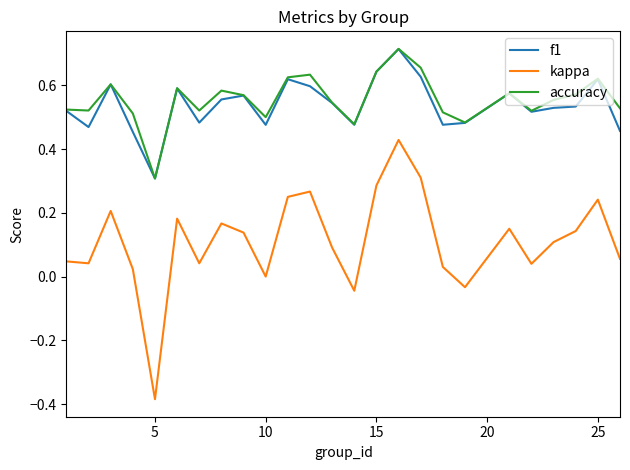

What is the sum of all accuracy values?

13.9